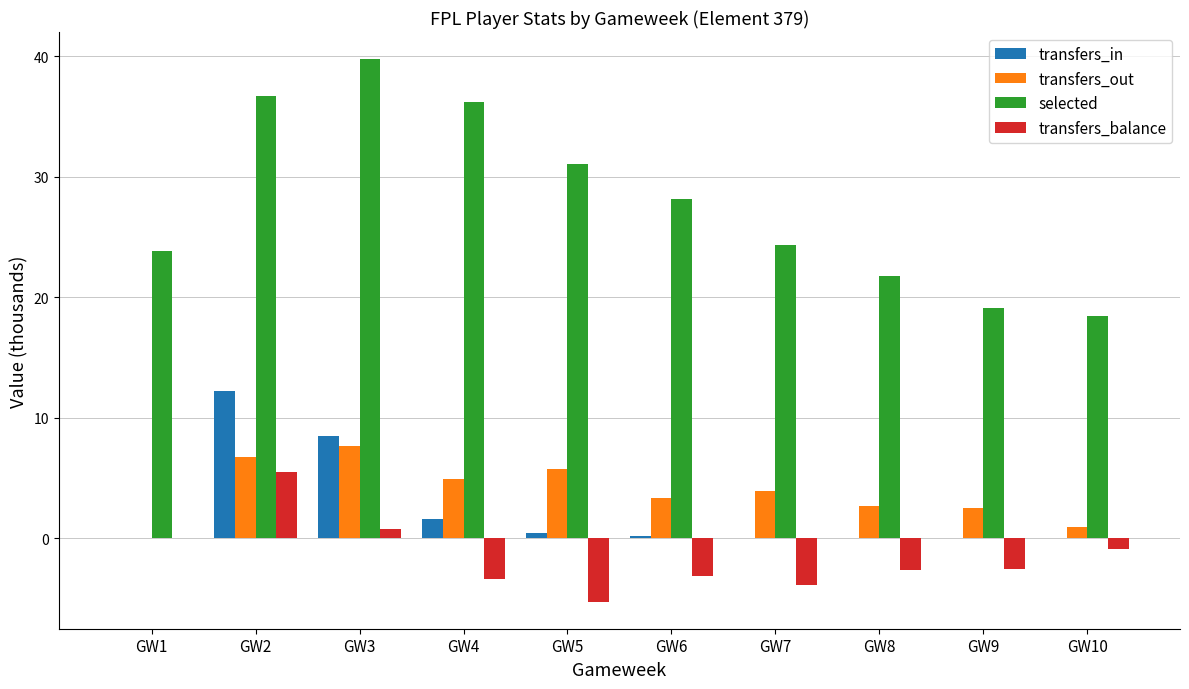

What is the maximum value shown in the chart?

39.8